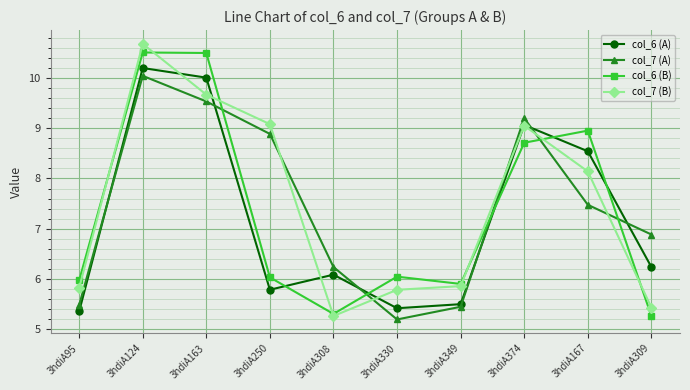

What are all the series names shown in the legend?

col_6 (A), col_7 (A), col_6 (B), col_7 (B)